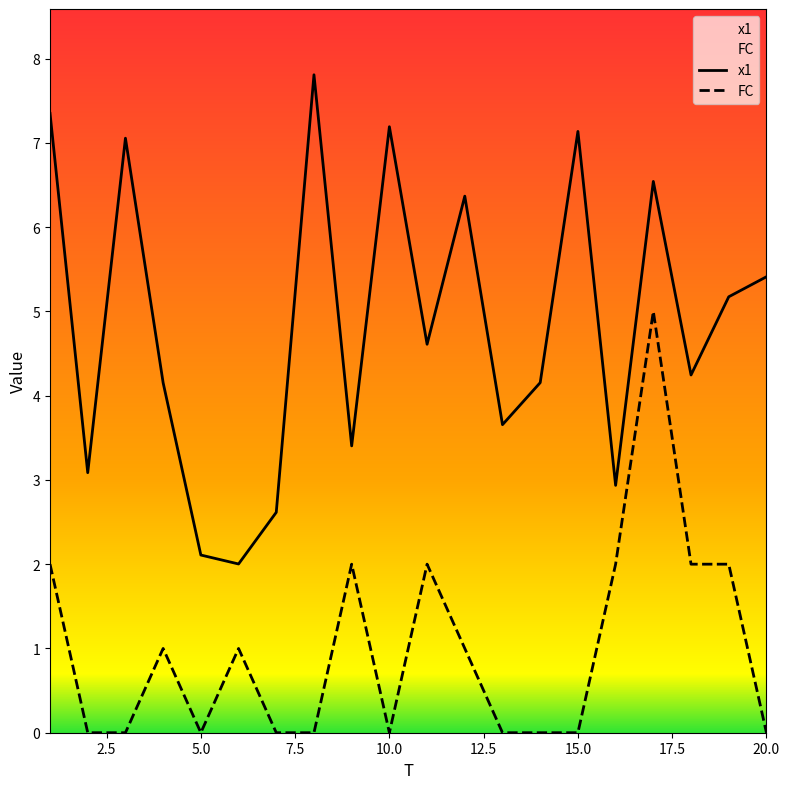

Reading right to left, transcribe all the data shown in this chart.

x1: 5.4	5.2	4.2	6.5	2.9	7.1	4.2	3.7	6.4	4.6	7.2	3.4	7.8	2.6	2.0	2.1	4.2	7.1	3.1	7.3
FC: 0.0	2.0	2.0	5.0	2.0	0.0	0.0	0.0	1.0	2.0	0.0	2.0	0.0	0.0	1.0	0.0	1.0	0.0	0.0	2.0